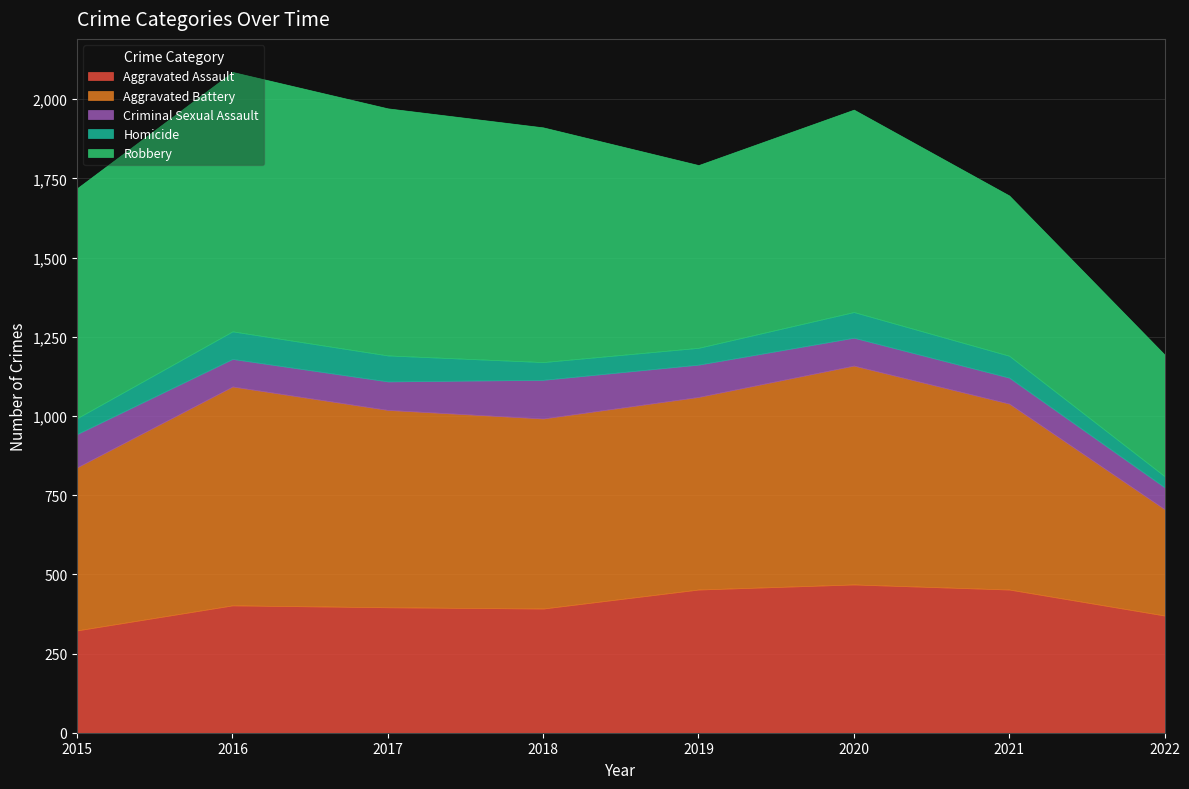

What is the value of the Criminal Sexual Assault point at the 5th from the left?

102